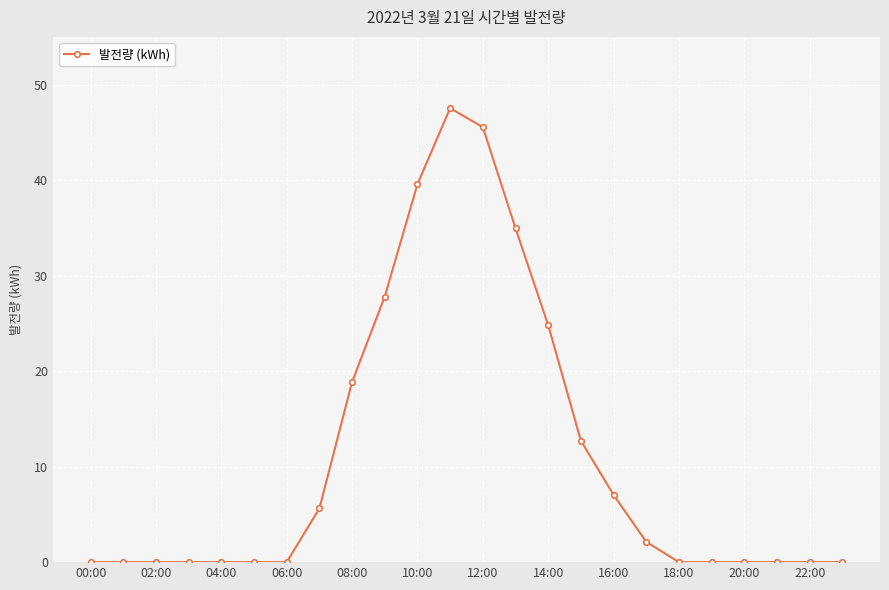

What is the maximum value shown in the chart?

47.5